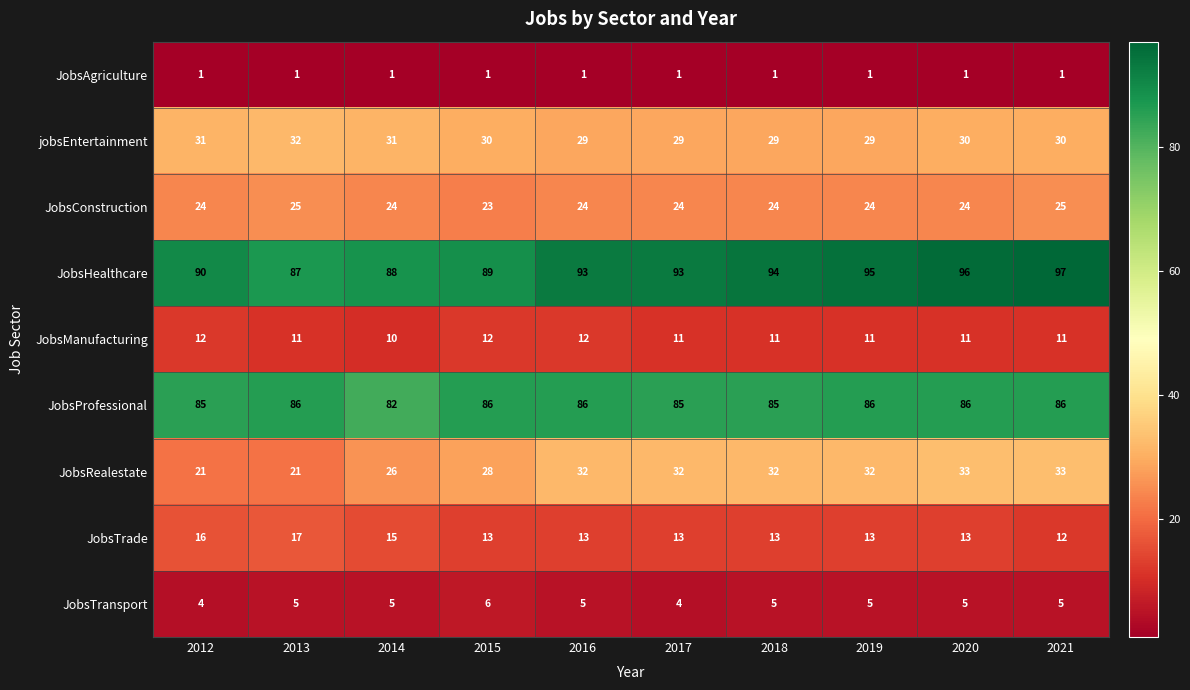

The value of JobsRealestate at 2017 is 43. True or false?

False